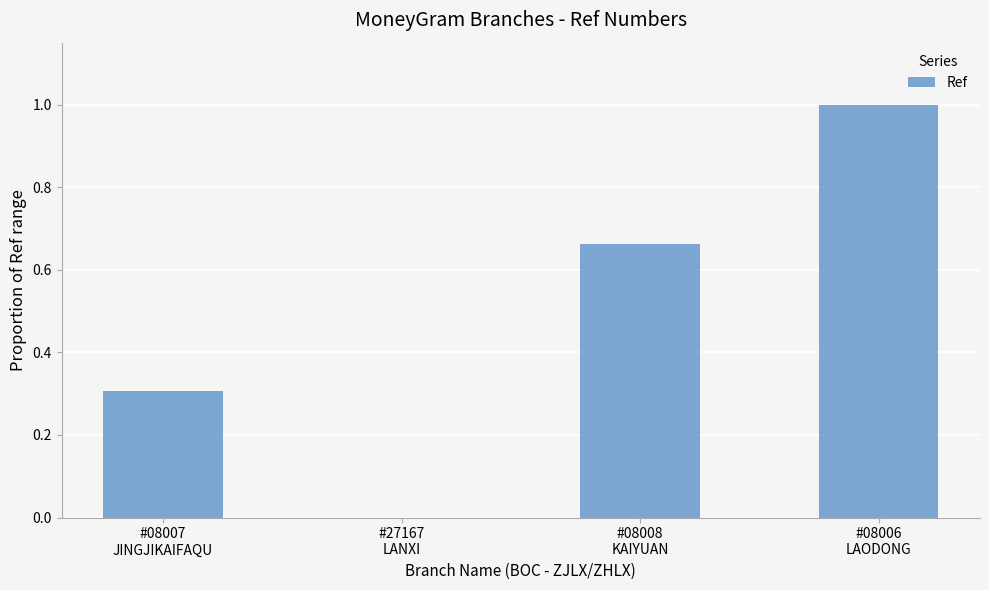

What is the maximum value shown in the chart?

1.0